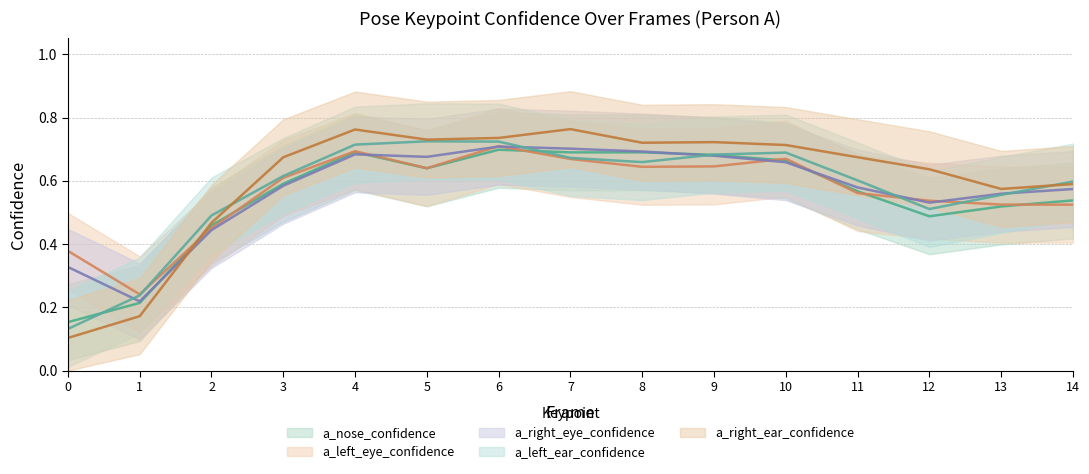

What is the value of the a_nose_confidence point at the 8th from the left?

0.7